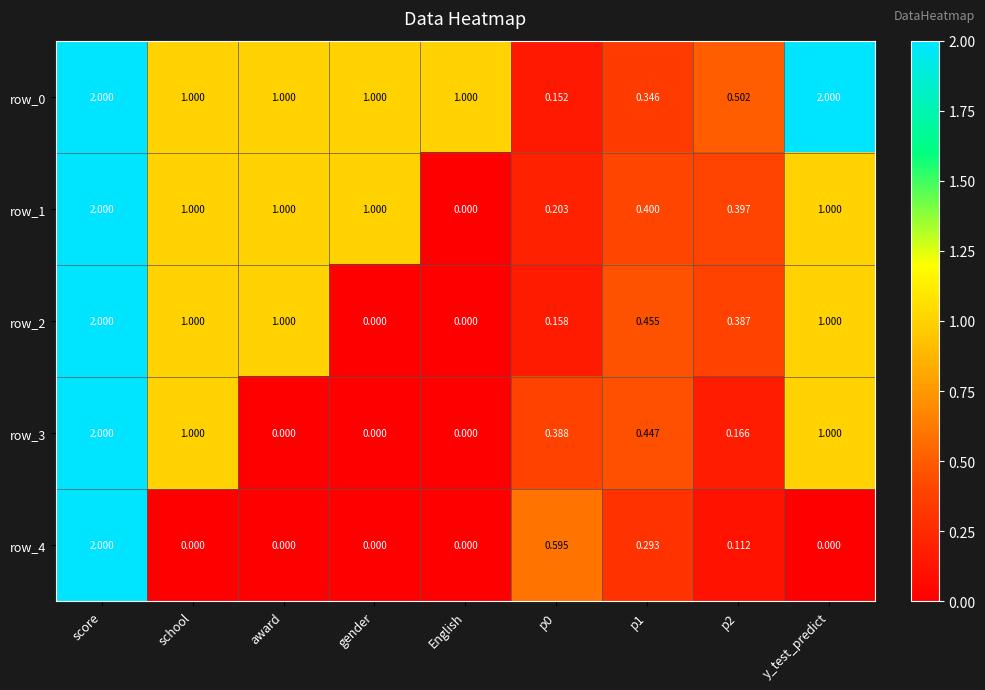

The value of row_2 at gender is -0.9. True or false?

False